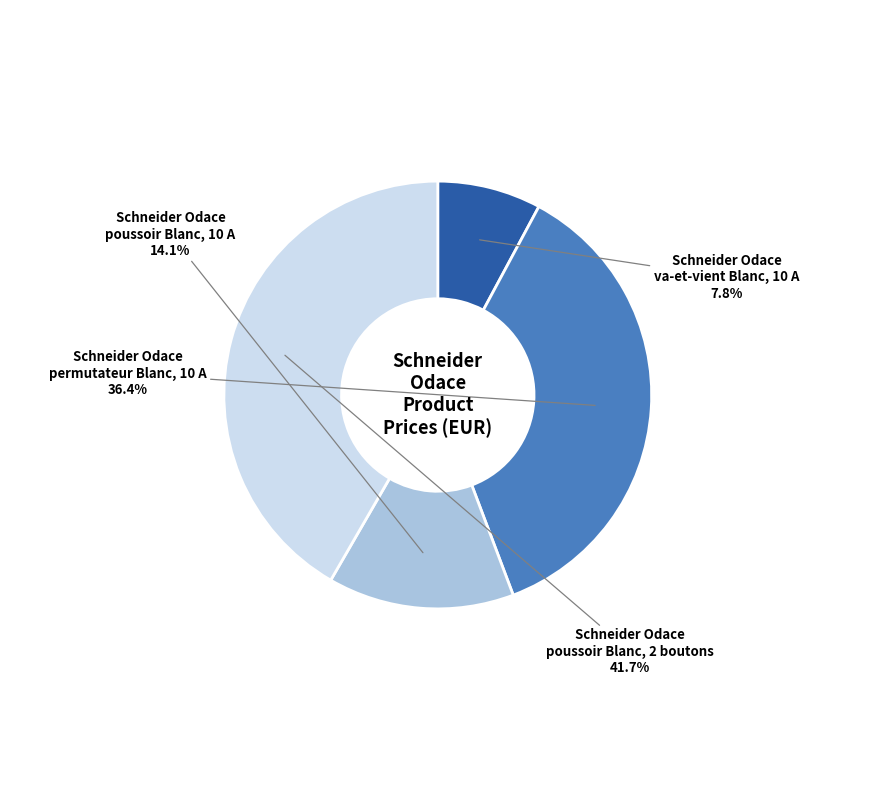

Does any single category account for the majority?

No